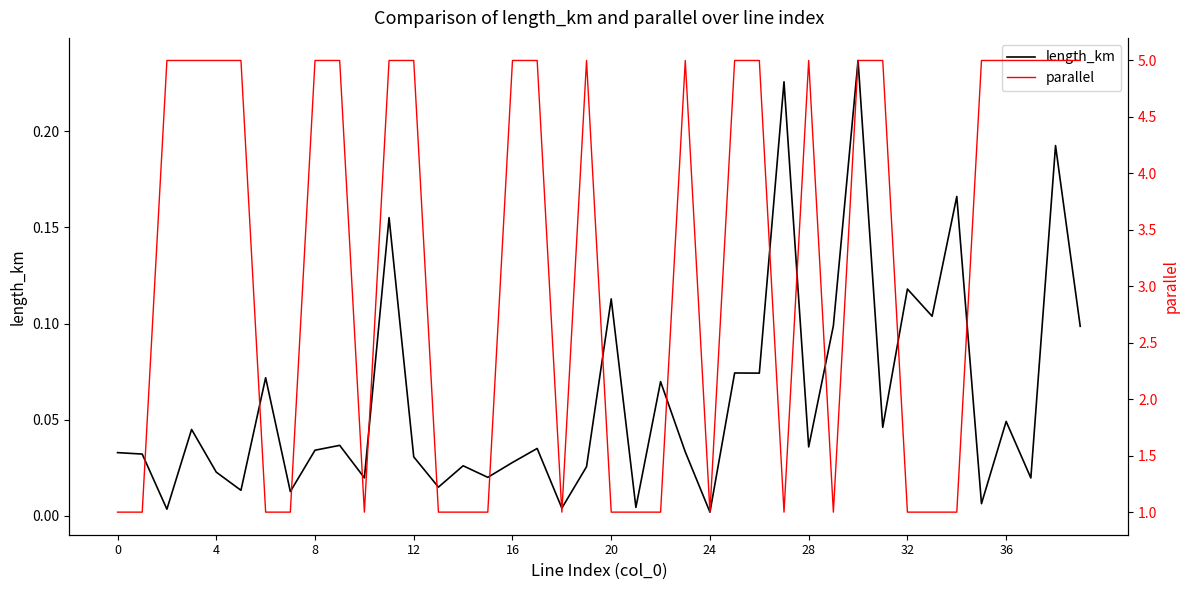

What is the total value across all series at 36?

5.0